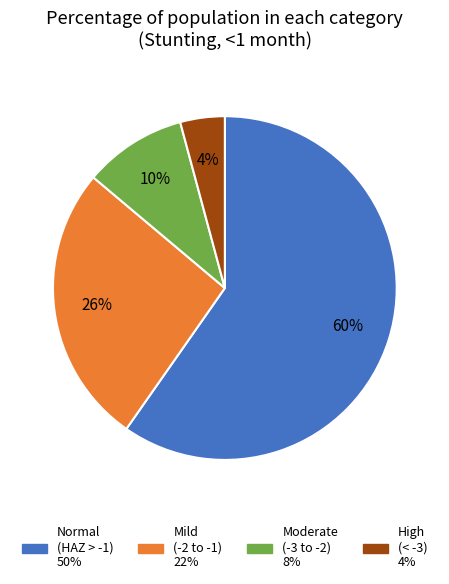

How many segments does this pie chart have?

4